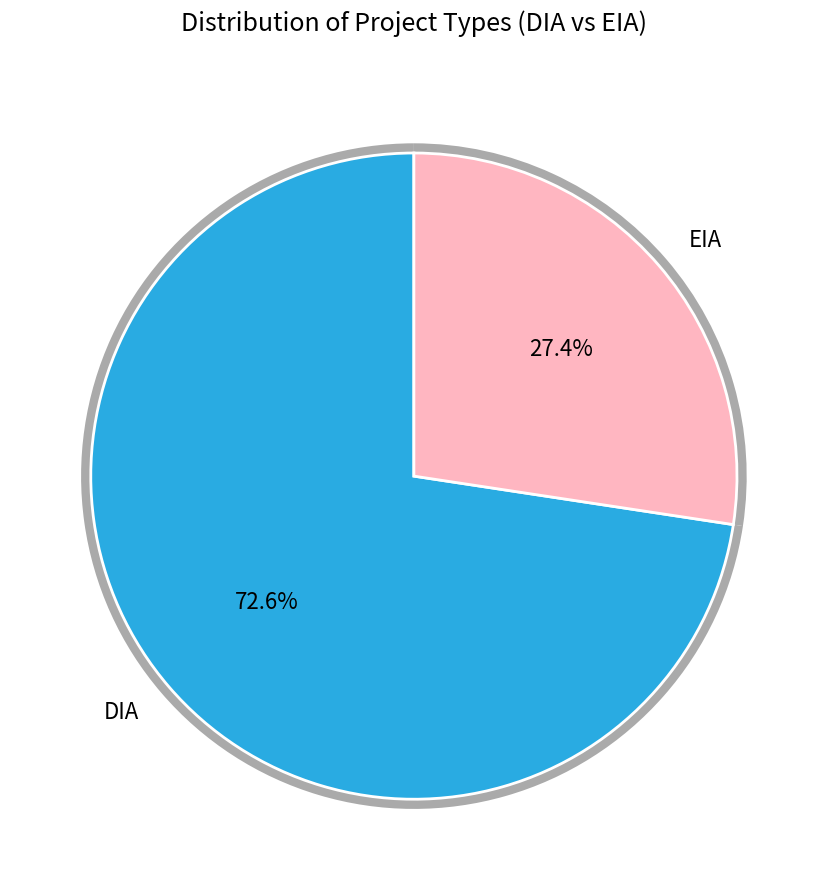

What is the largest slice in the pie chart?

DIA